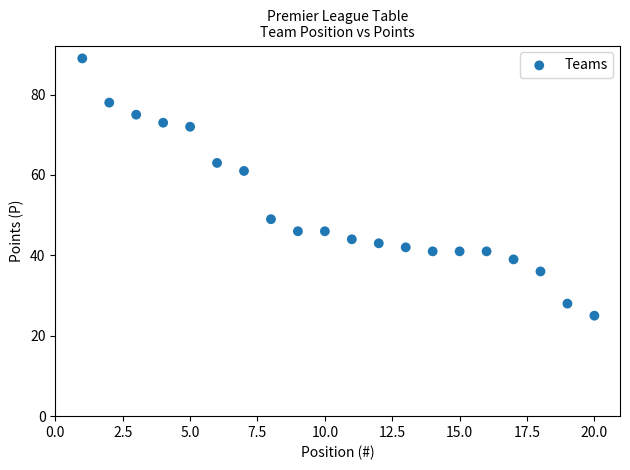

What Y value in the scatter plot is closest to 57?

61